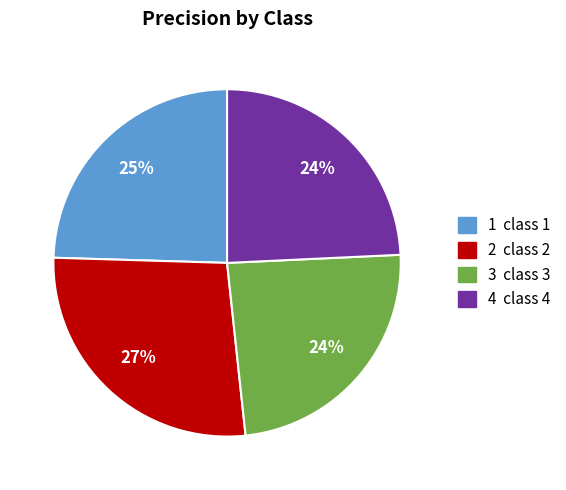

To the nearest percent, what portion does 3 represent?

24%